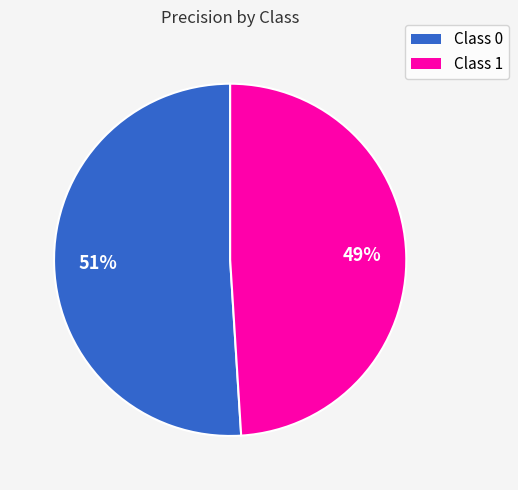

Is there a majority slice in this chart?

Yes